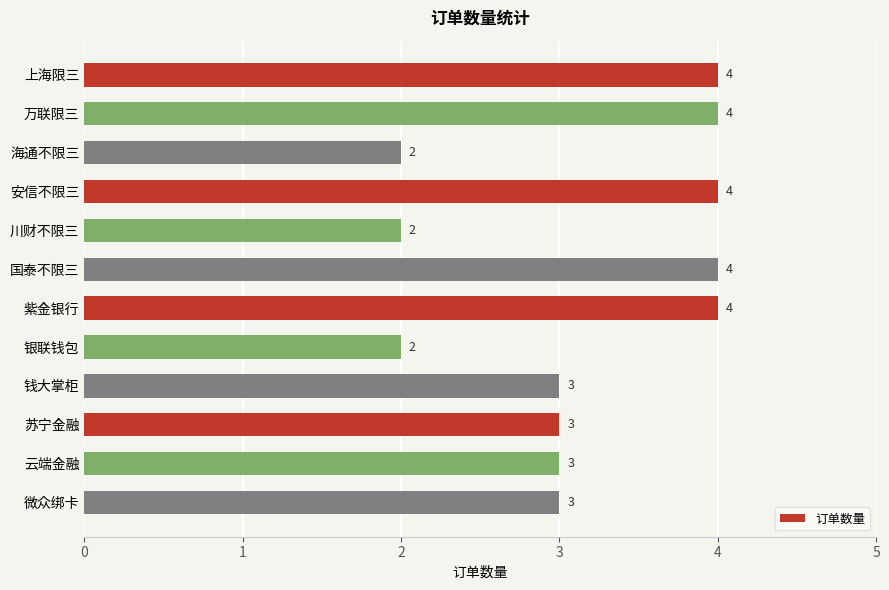

True or false: the data shows 3 at 国泰不限三.

False